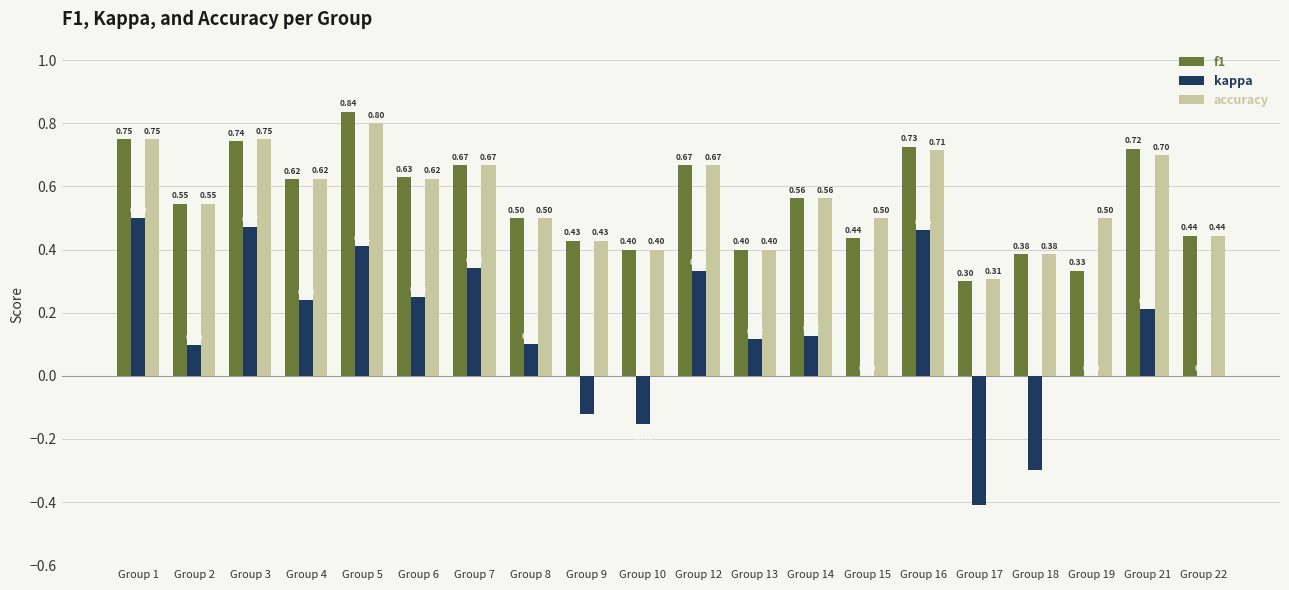

Where does the kappa series first go above 0?

Group 1